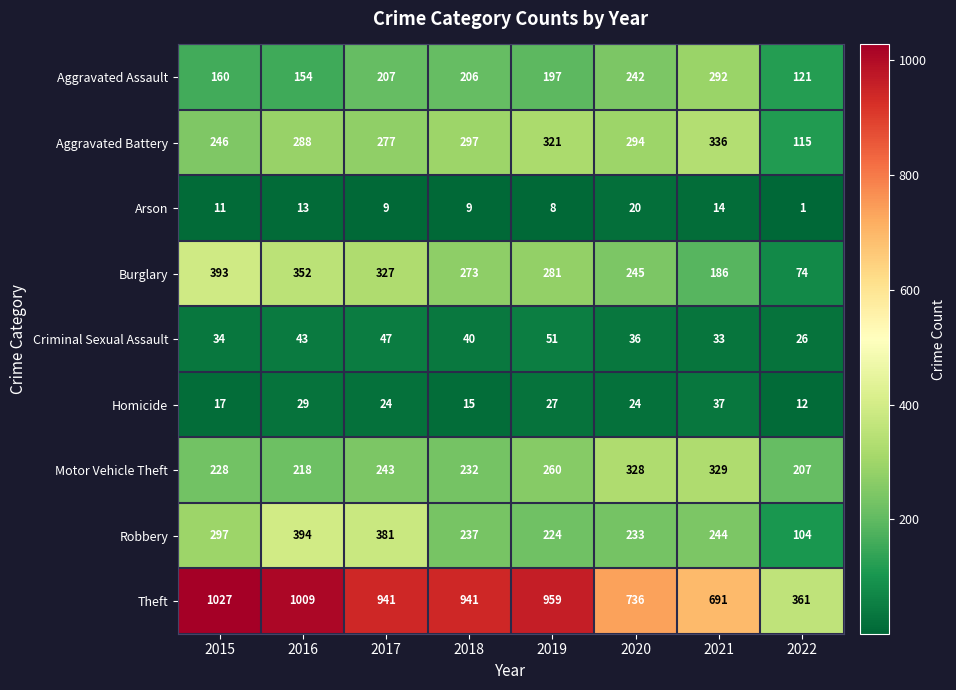

What is the sum of the Motor Vehicle Theft values at 2015 and 2019?

488